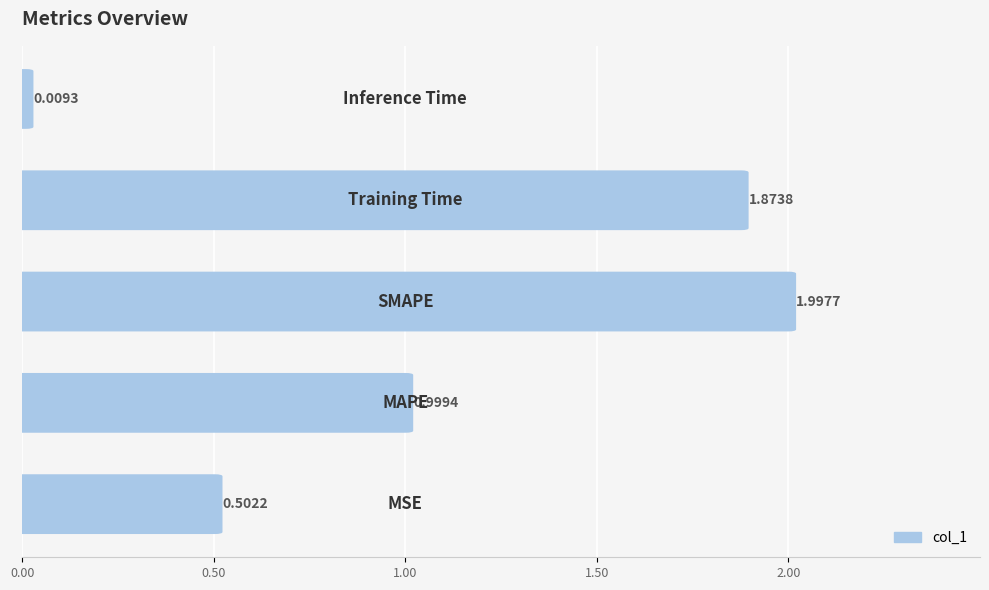

Is it true that the value at 1.00 is 2.0?

True